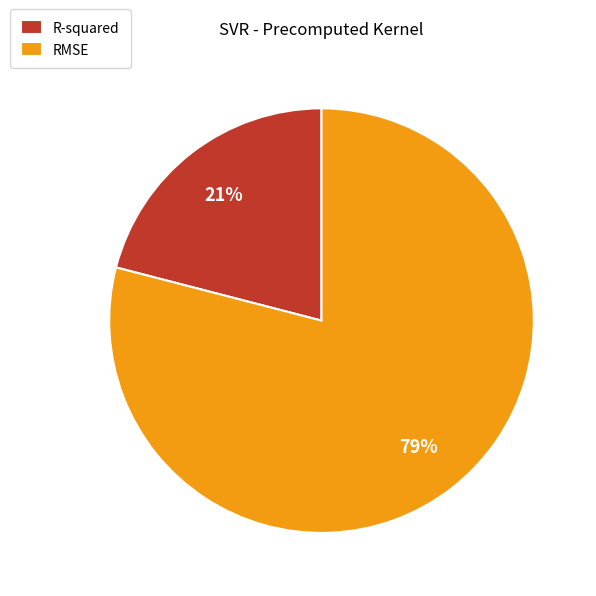

To the nearest percent, what is the combined percentage of R-squared and RMSE?

100%